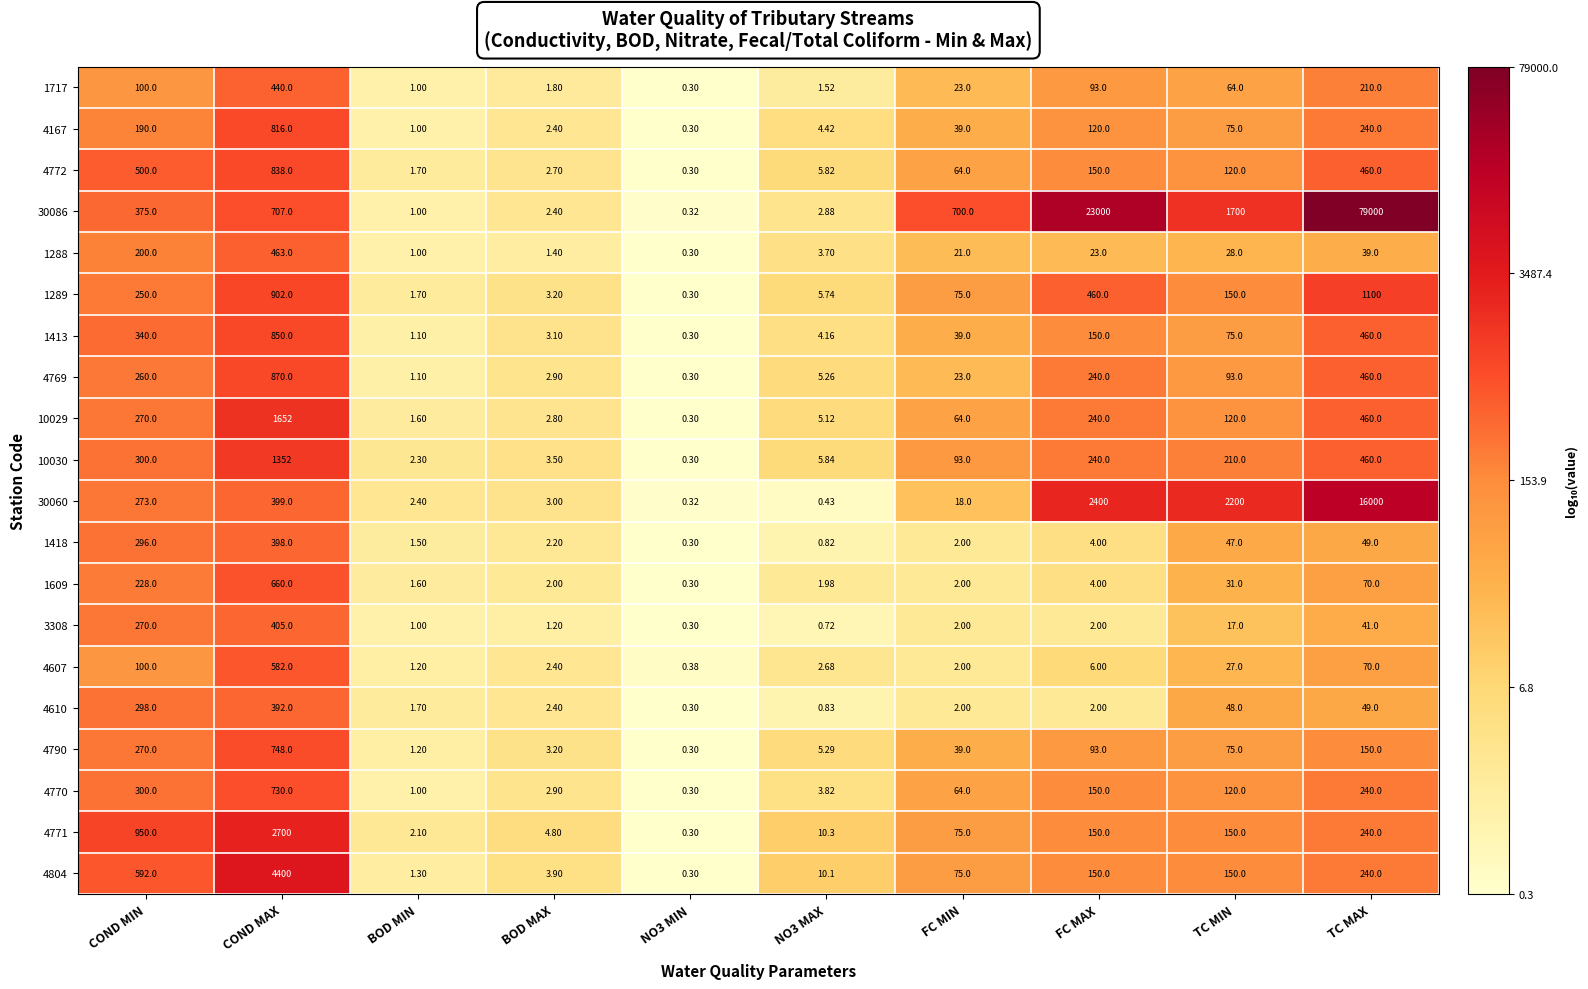

At which category is the sum across all series the highest?

TC MAX